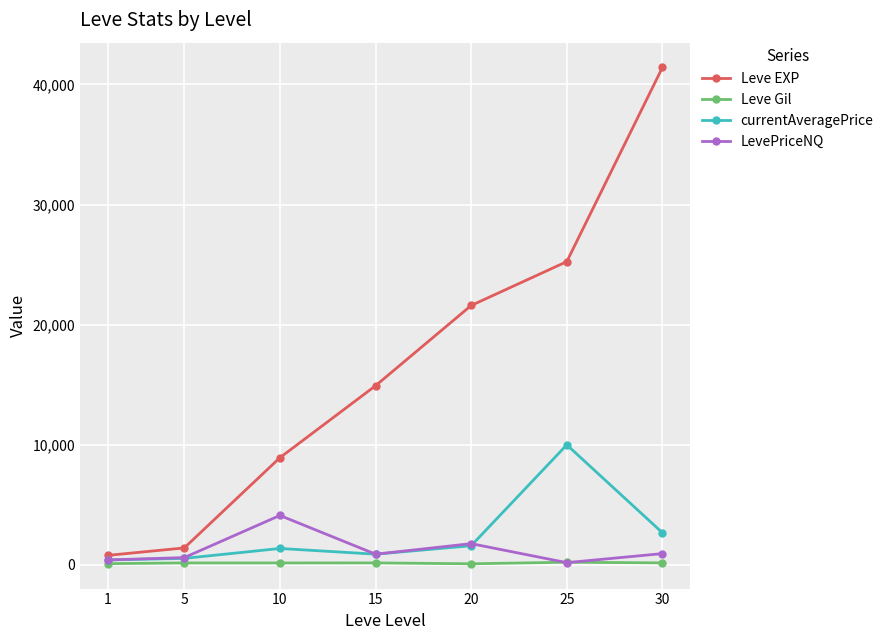

What is the spread (max minus min) of values at 20?

21499.0